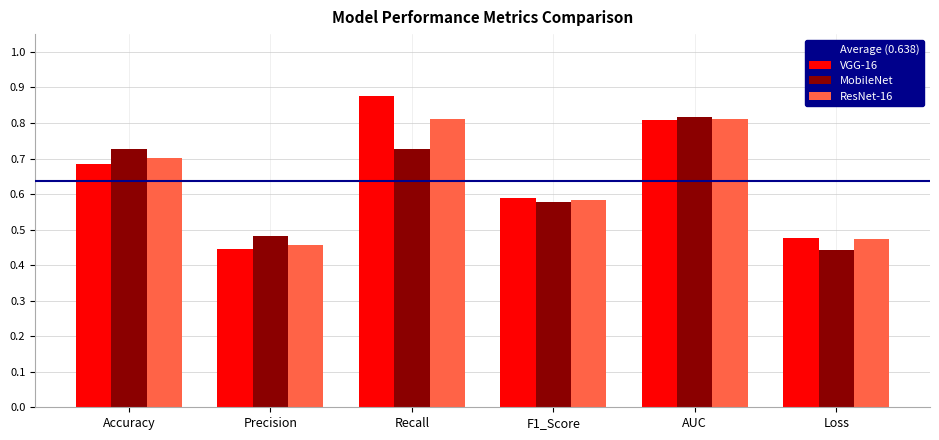

At which label does VGG-16 reach its minimum?

Precision